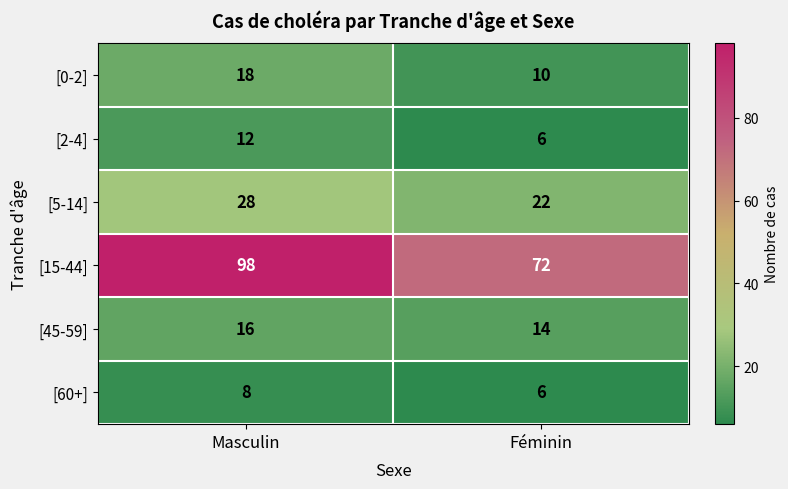

Count the number of data series in this chart.

6